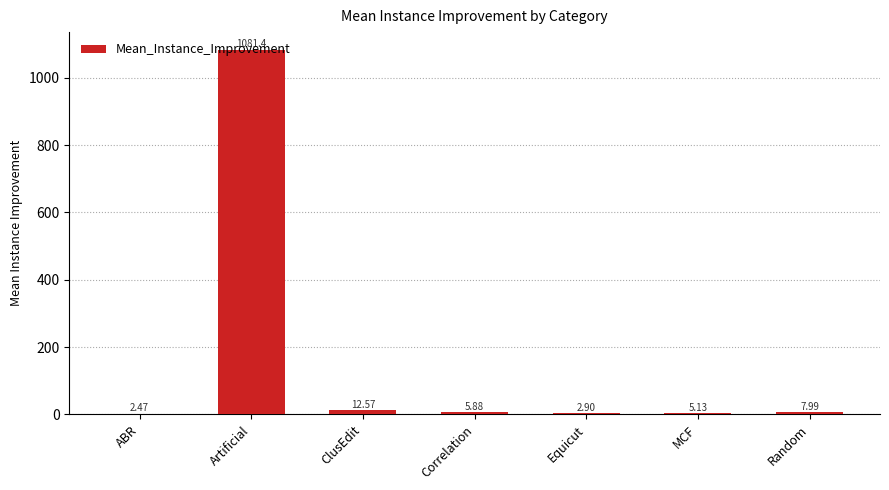

What is the difference between the values at Random and MCF?

2.9